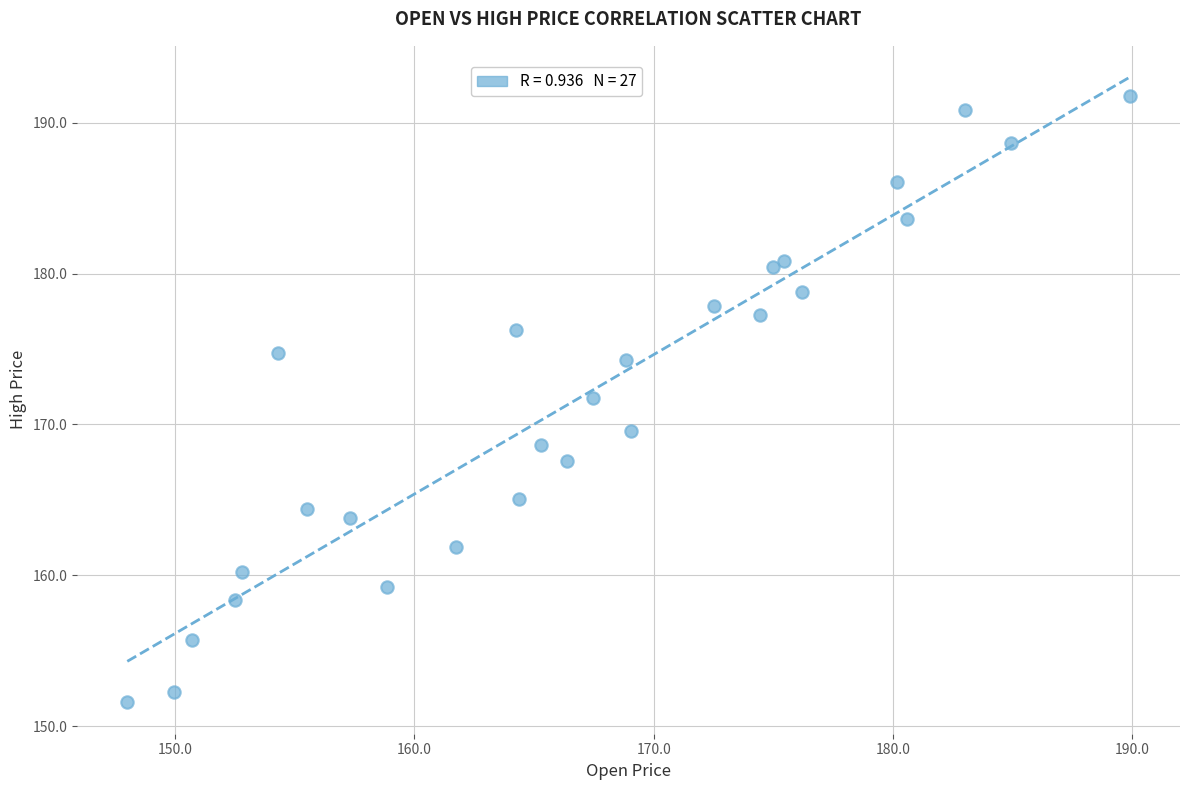

What is the range of Y values (max minus min)?

40.2